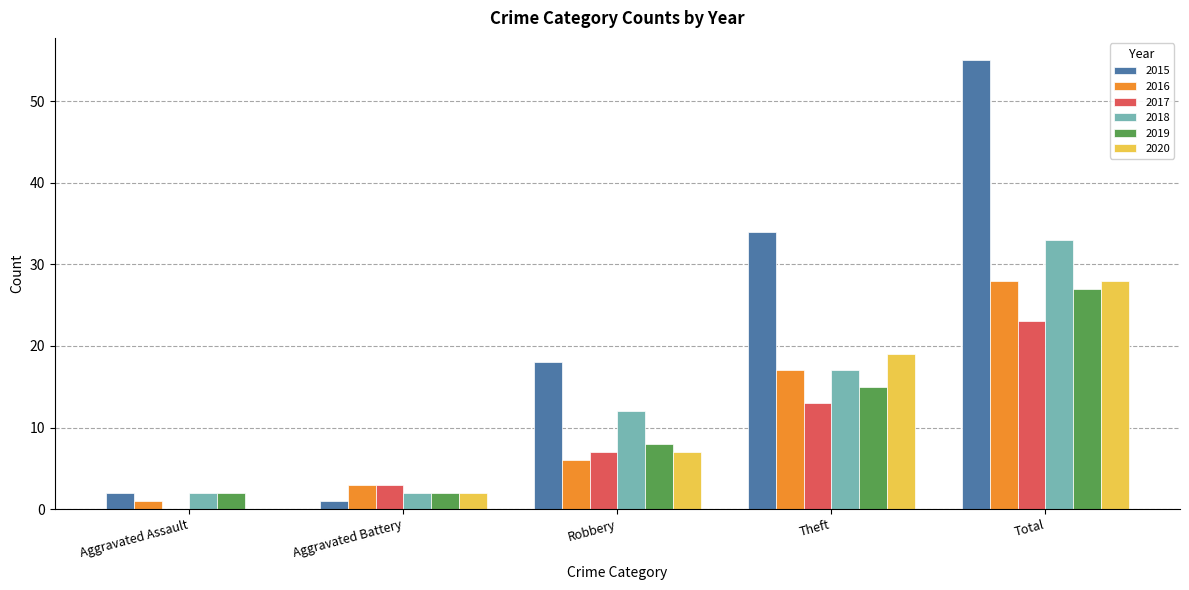

Is the value of 2017 at Total greater than the value of 2020 at Robbery?

Yes